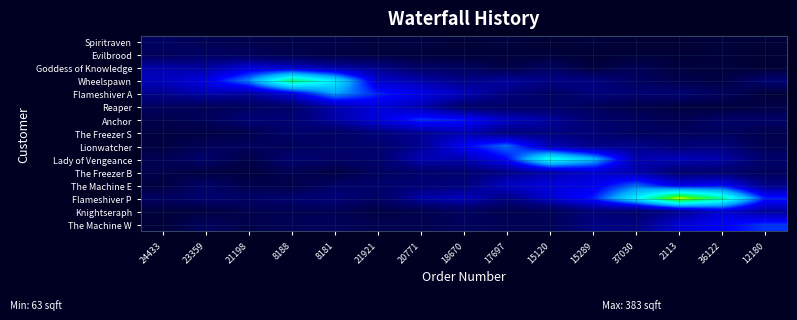

Which label corresponds to the smallest value in the chart?

15120